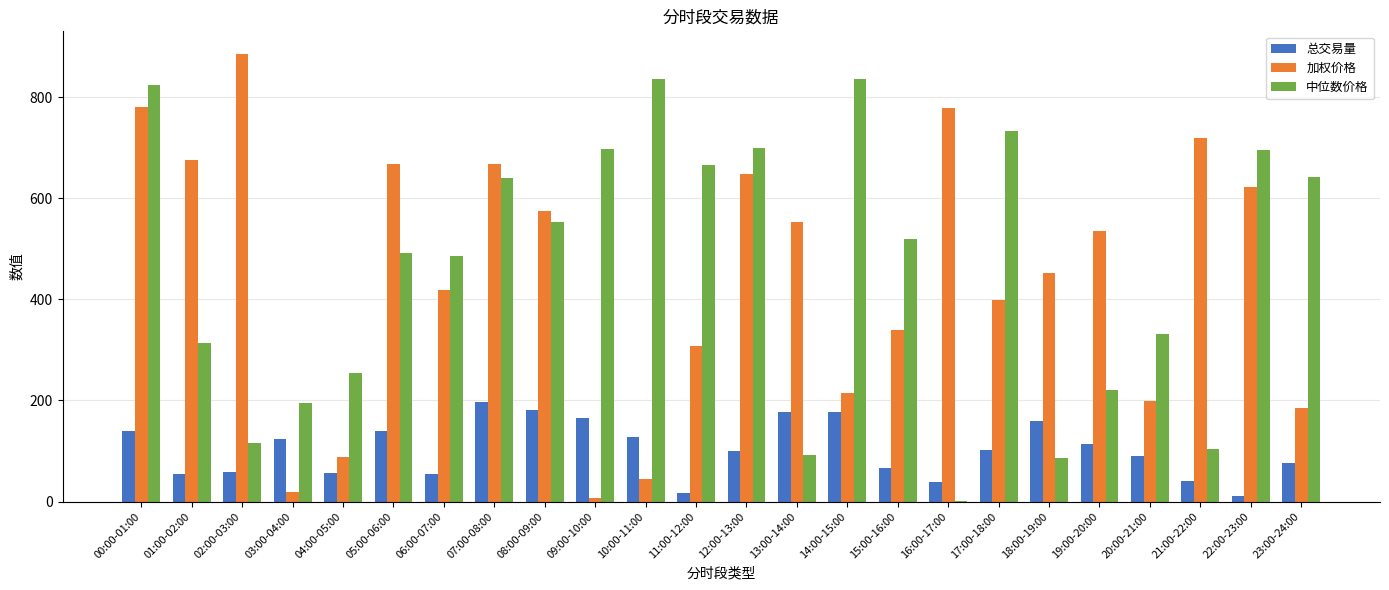

How many categories are shown in the chart?

24